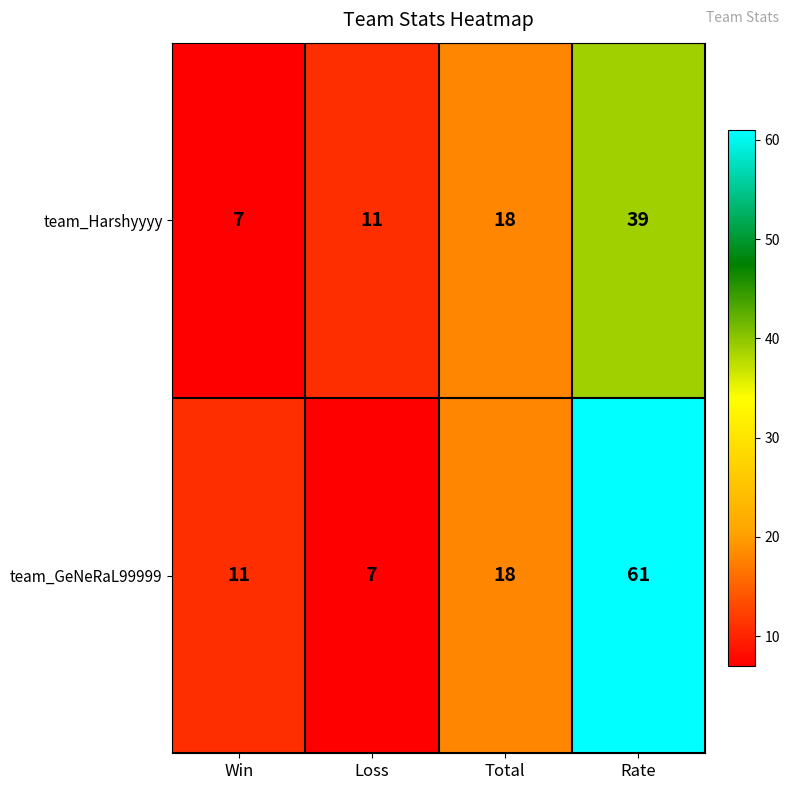

How many series are shown in this chart?

2